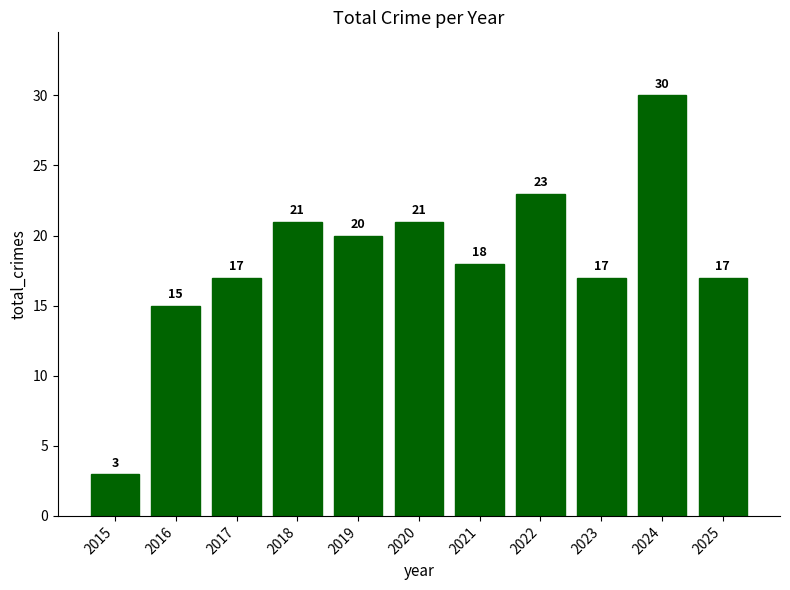

What is the difference between the maximum and second lowest values?

15